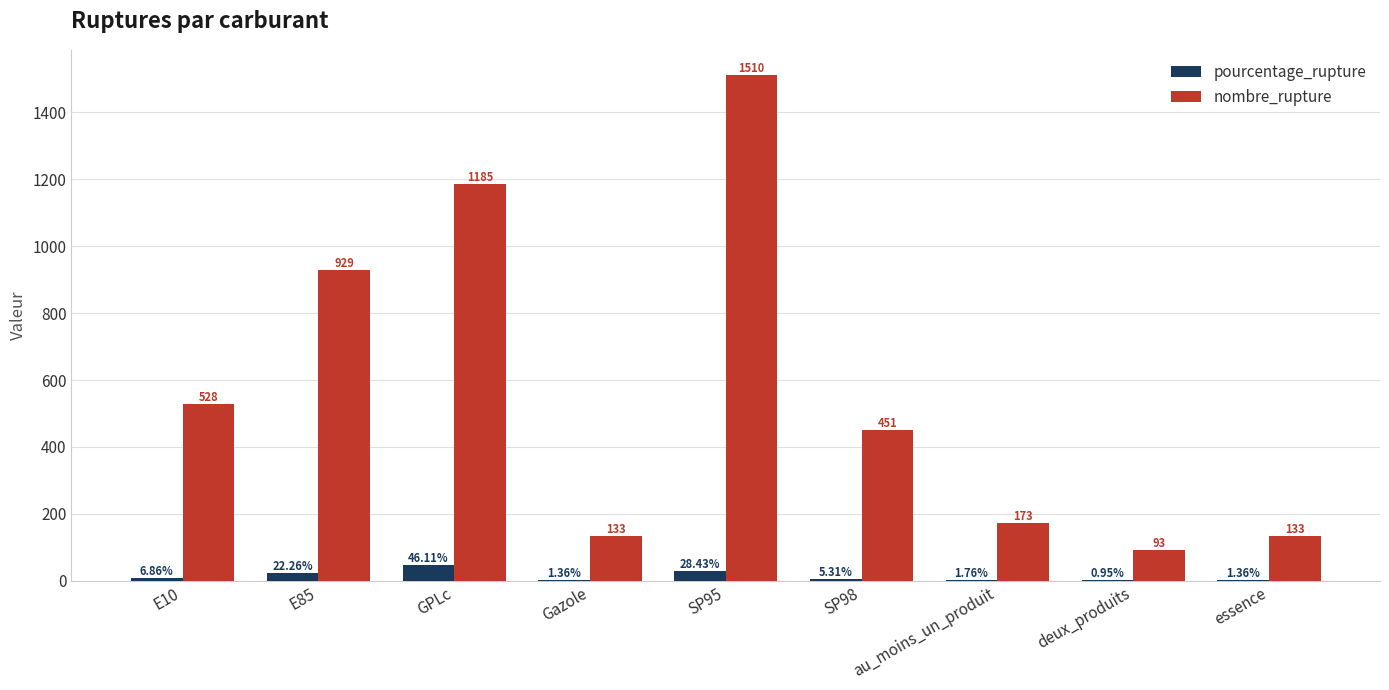

What is the sum of all nombre_rupture values?

5135.0